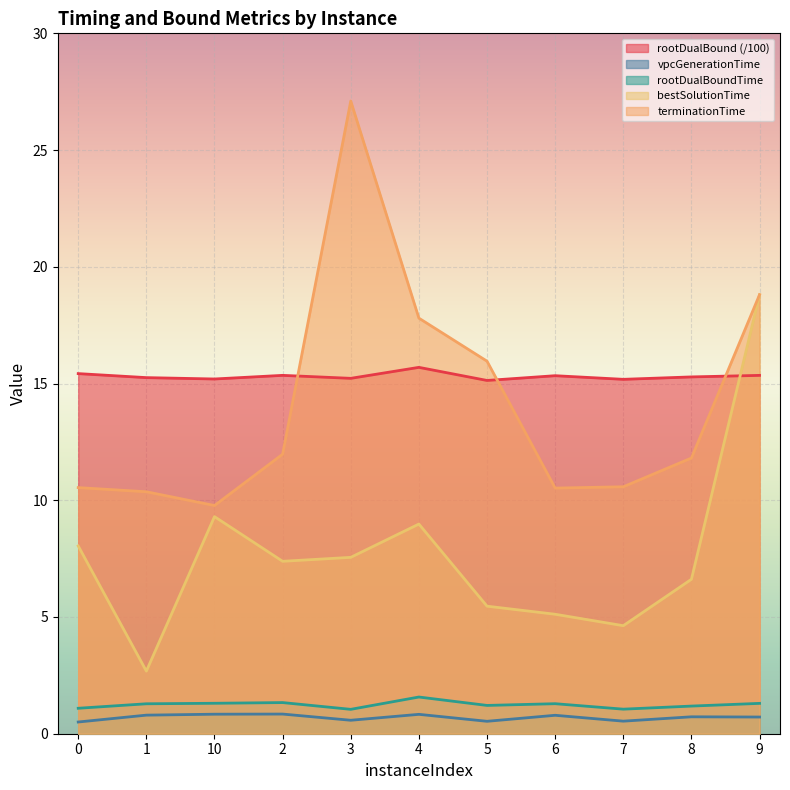

Is it true that bestSolutionTime equals 12.8 at 2?

False